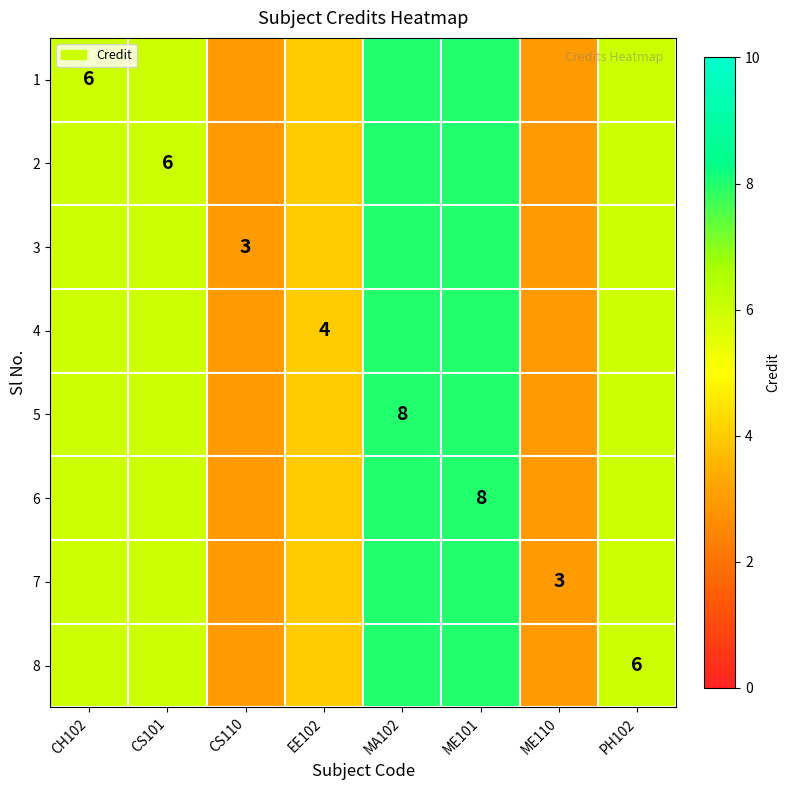

How many 6 values are between 4 and 8?

6